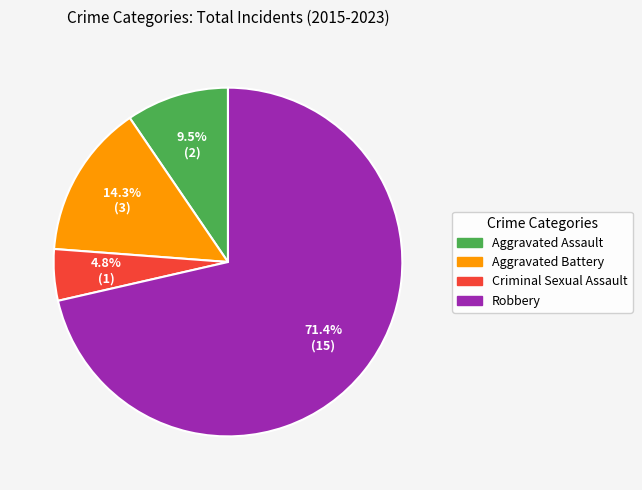

What is the ratio of the value at Robbery to the value at Aggravated Assault?

7.5